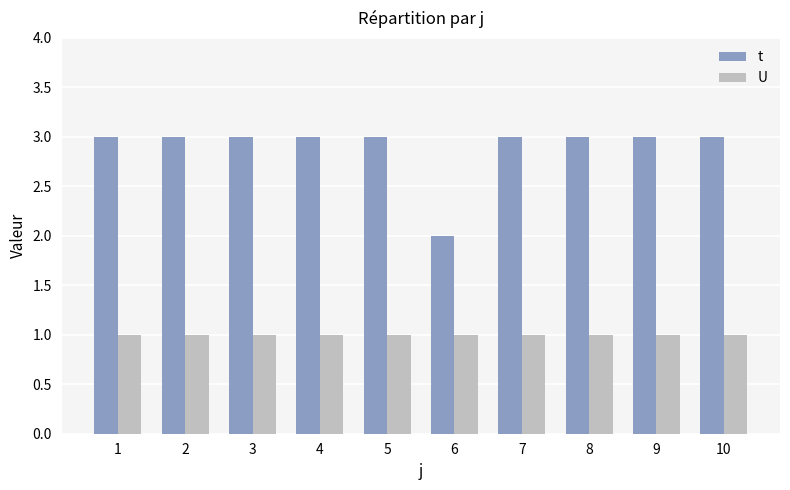

What is the difference between the highest and lowest values at 10?

2